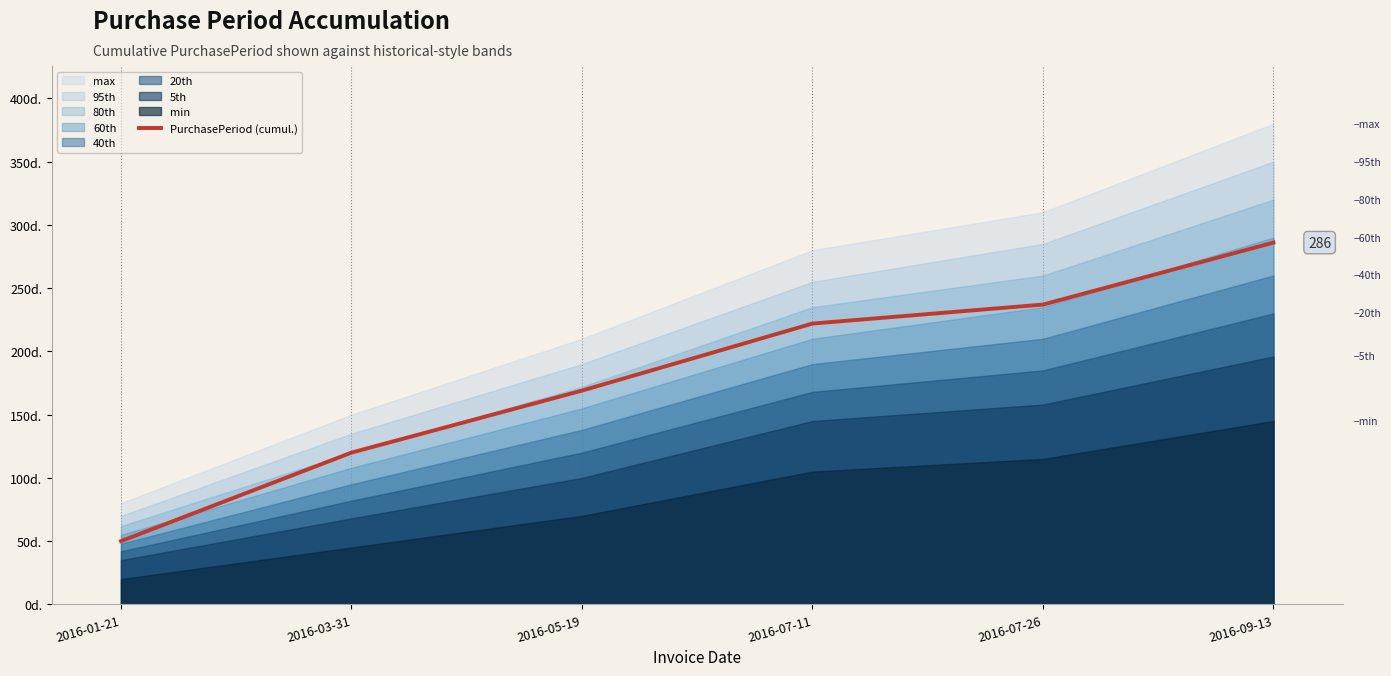

Which label corresponds to the smallest value in the chart?

2016-01-21